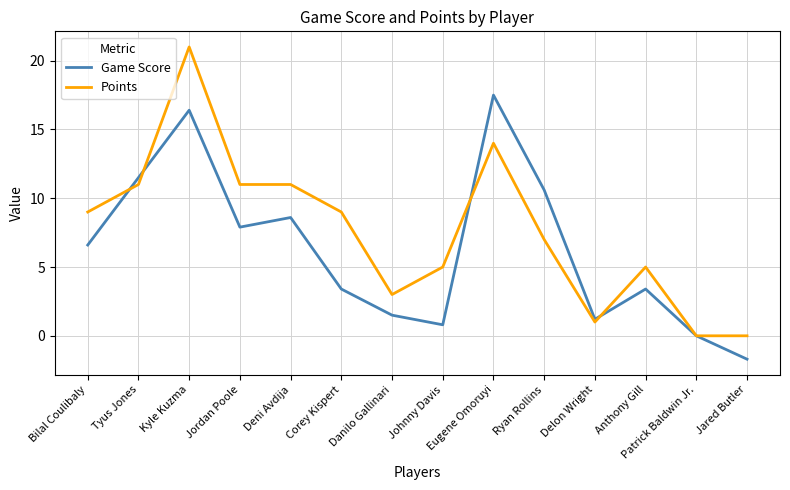

Between Eugene Omoruyi and Jared Butler, which series saw the biggest shift?

Game Score